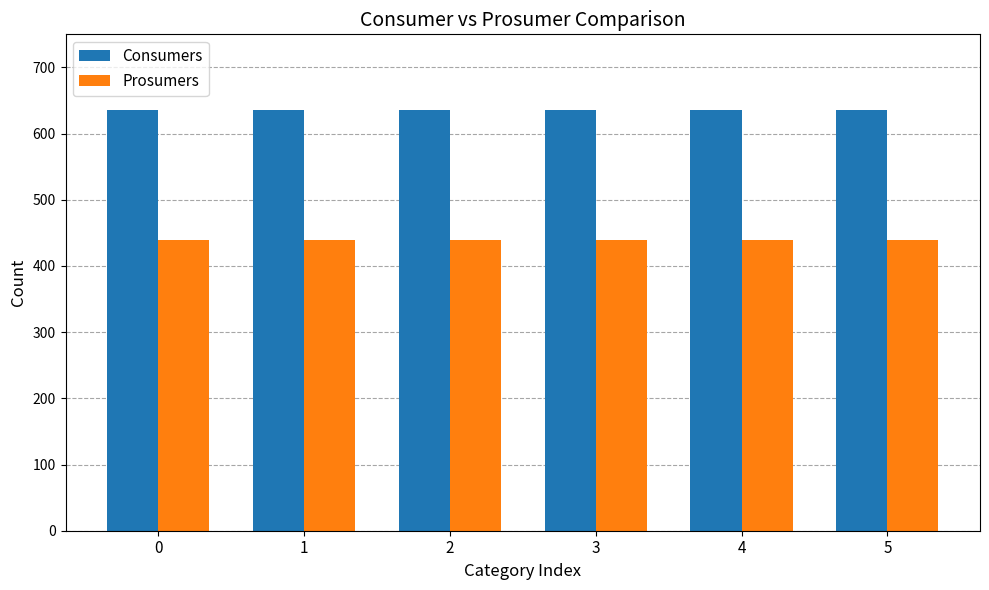

What is the highest value of the Prosumers series?

440